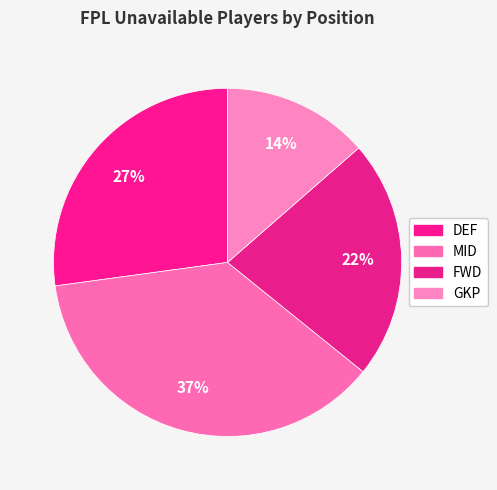

True or false: MID accounts for 37% of the total.

True